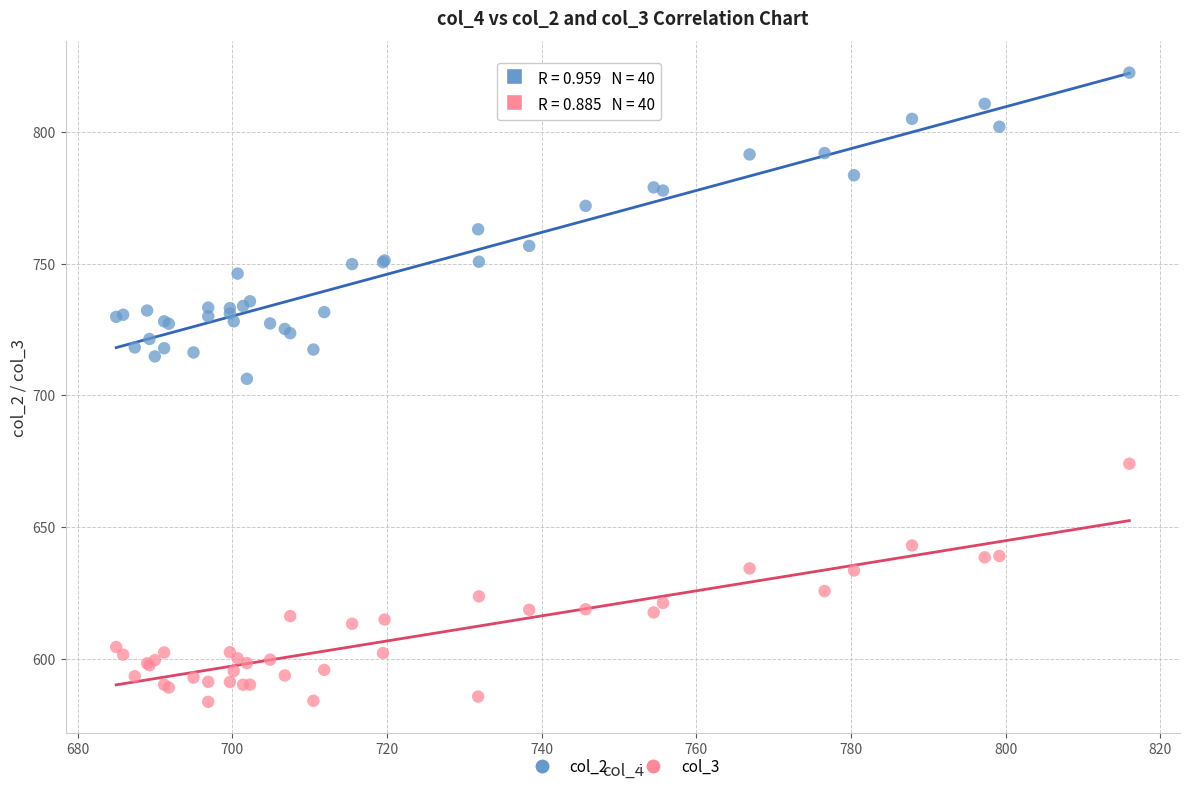

Across all series, what Y value is closest to 703?

706.3